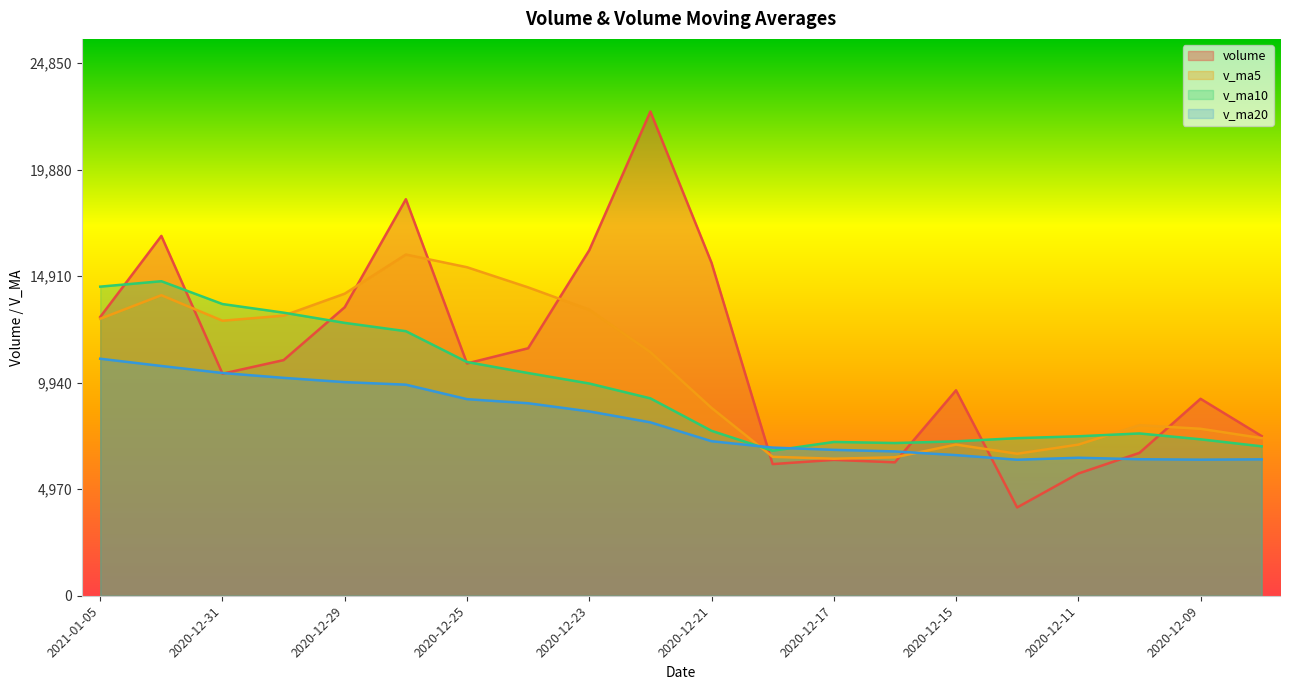

What is the sum of all v_ma5 values?

209202.6